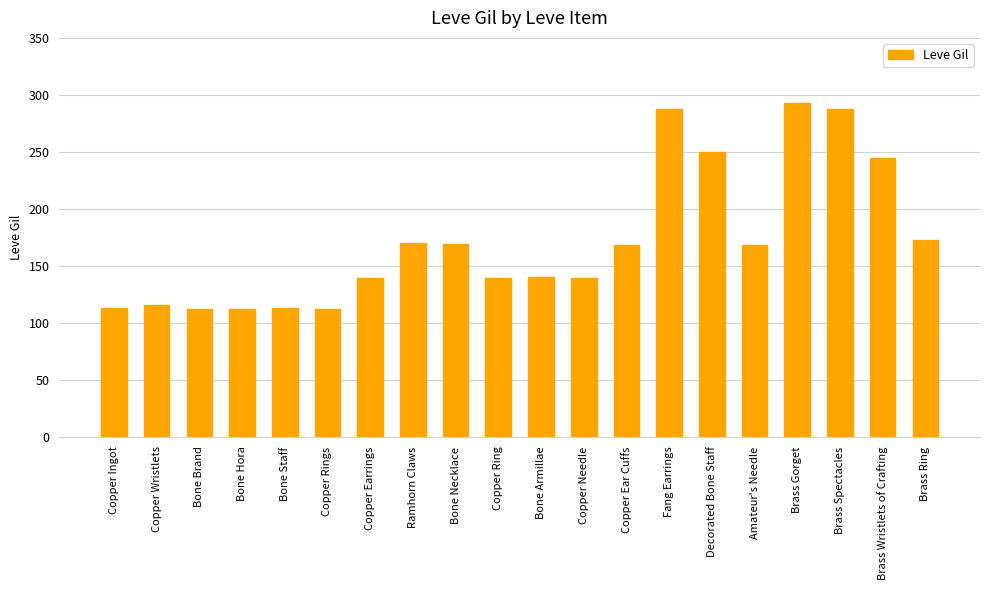

What is the ratio of the value at Bone Armillae to the value at Bone Staff?

1.2